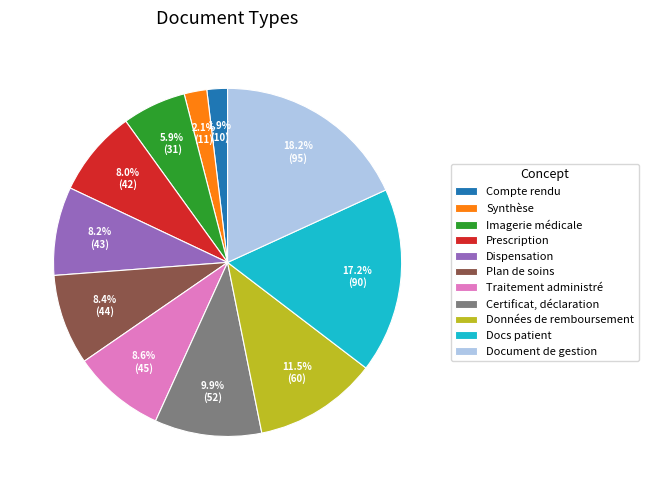

Rank the categories by value from lowest to highest.

Compte rendu, Synthèse, Imagerie médicale, Prescription, Dispensation, Plan de soins, Traitement administré, Certificat, déclaration, Données de remboursement, Docs patient, Document de gestion